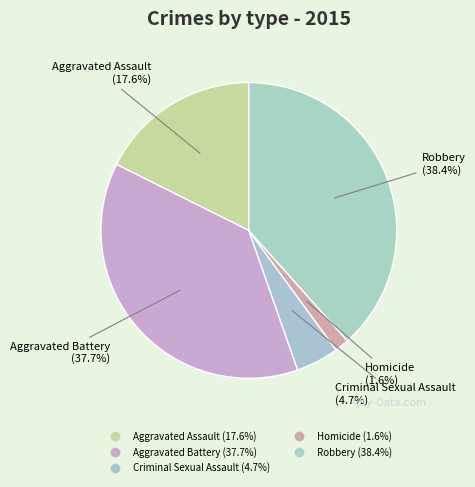

To the nearest percent, what is the average slice percentage?

20%